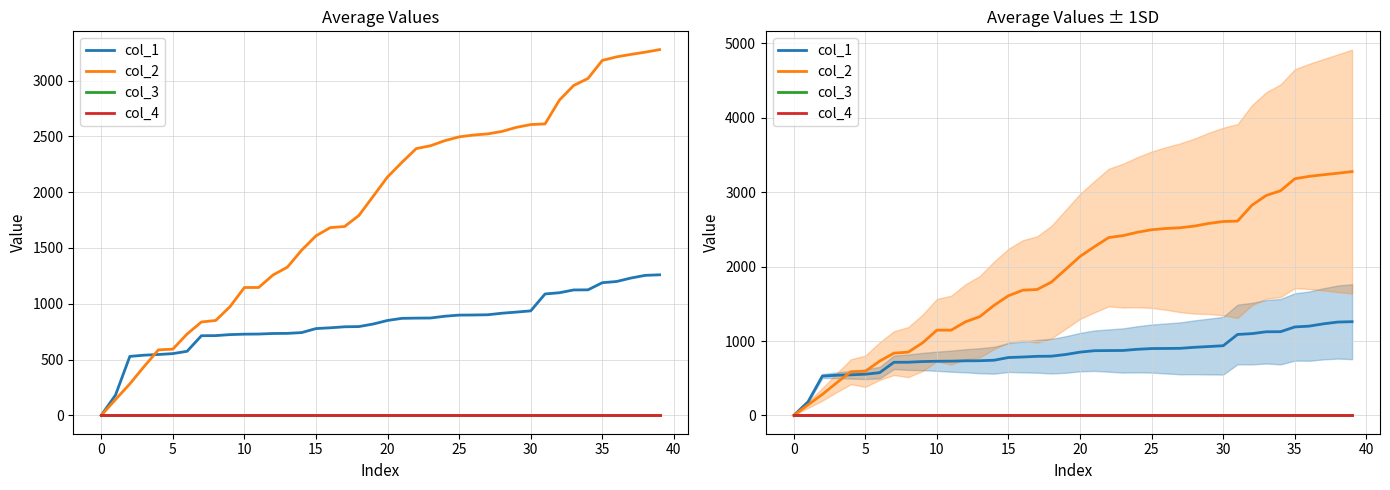

True or false: col_1 and col_3 cross at least once.

False